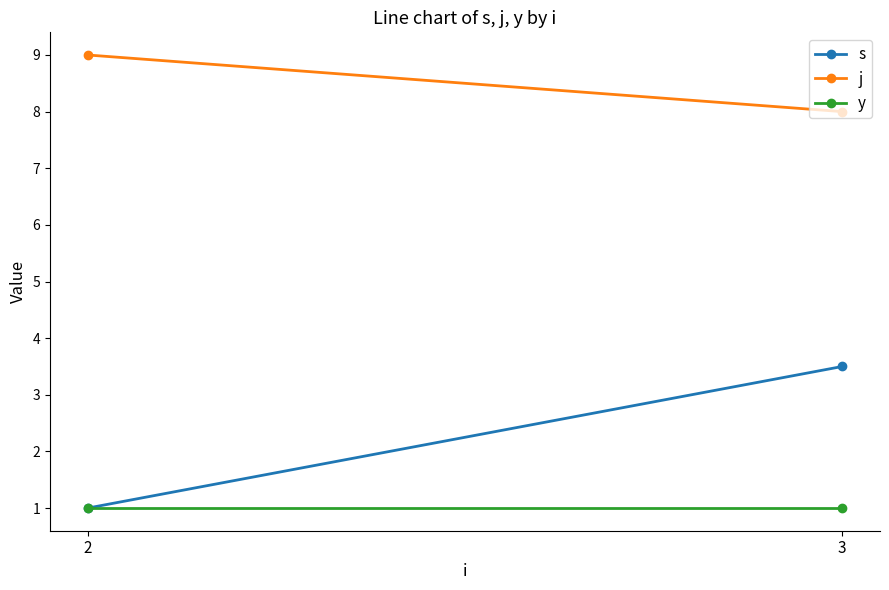

Reading right to left, extract all data points from this chart.

s: 3=3.5	2=1.0
j: 3=8.0	2=9.0
y: 3=1.0	2=1.0